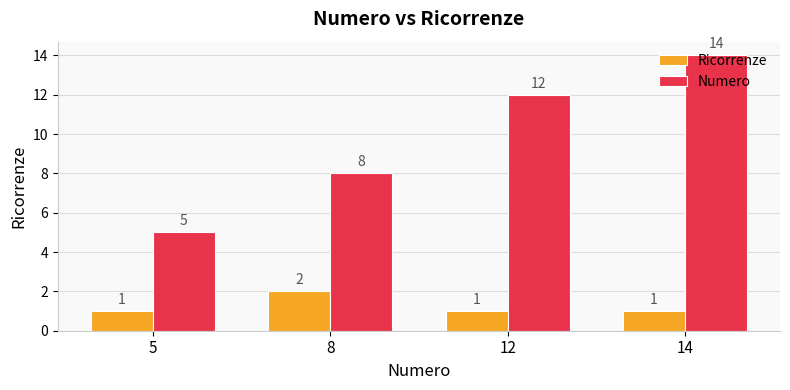

What is the difference between the maximum and minimum values in the Numero series?

9